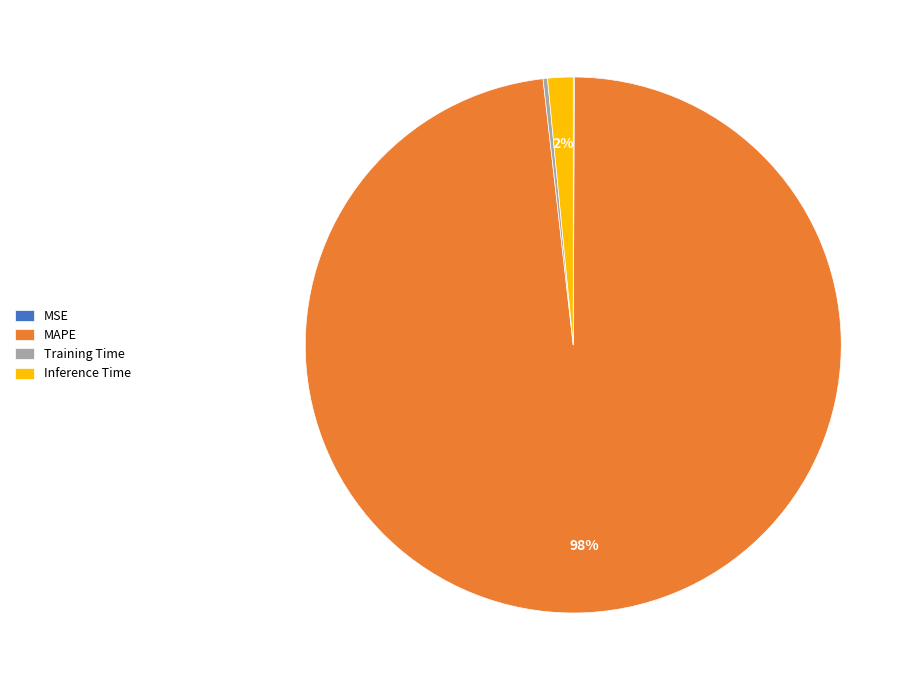

Which category accounts for the majority?

MAPE